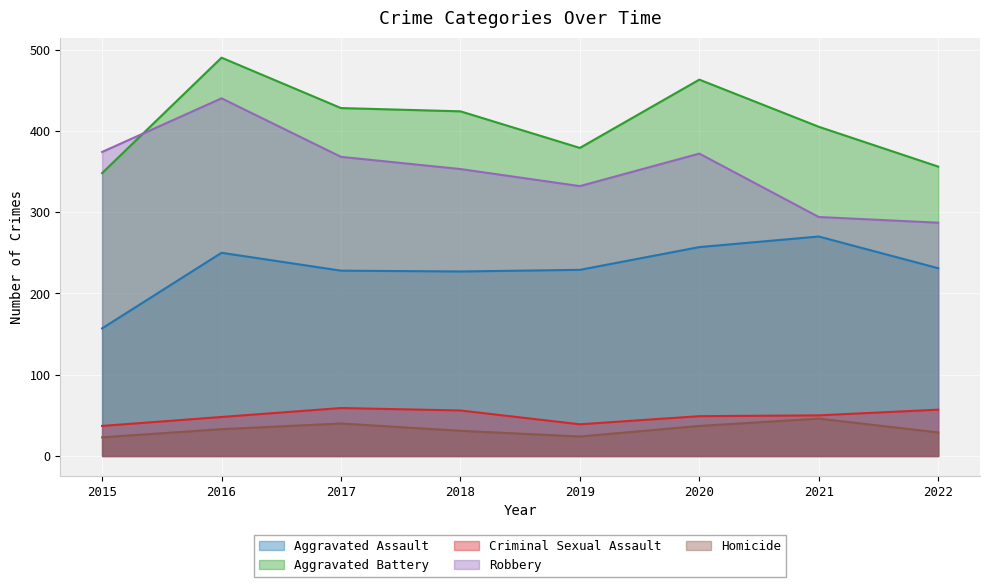

The Aggravated Battery series shows 710 at 2016. True or false?

False